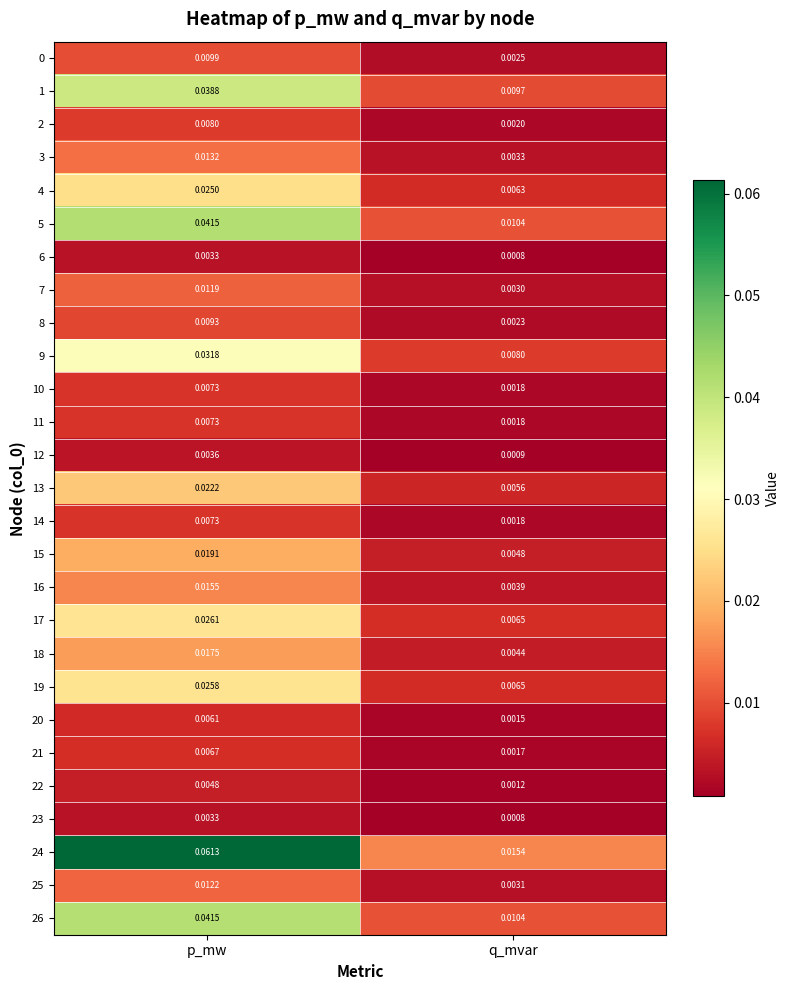

List the labels in order of 15 value, smallest first.

q_mvar, p_mw